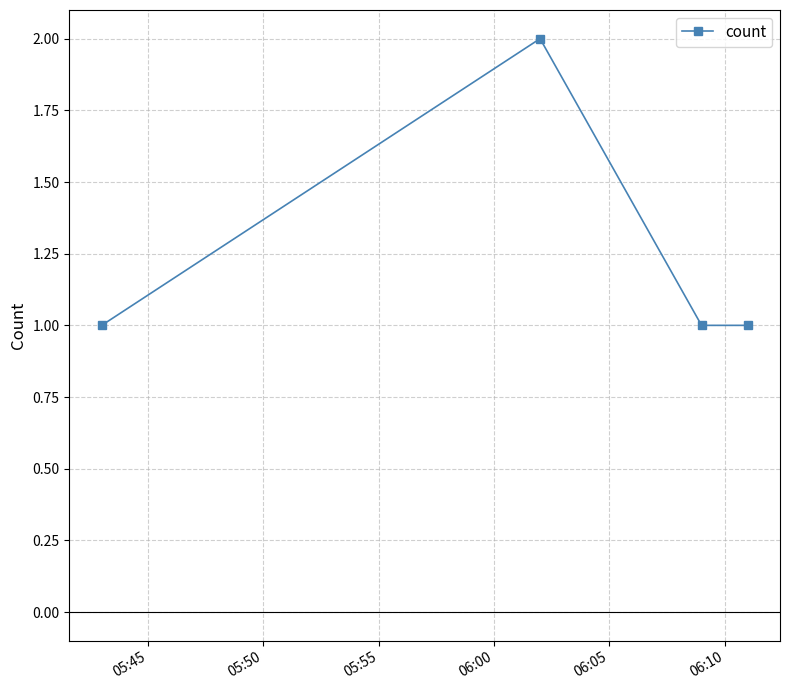

True or false: the data has more than 0 interior local peaks.

True